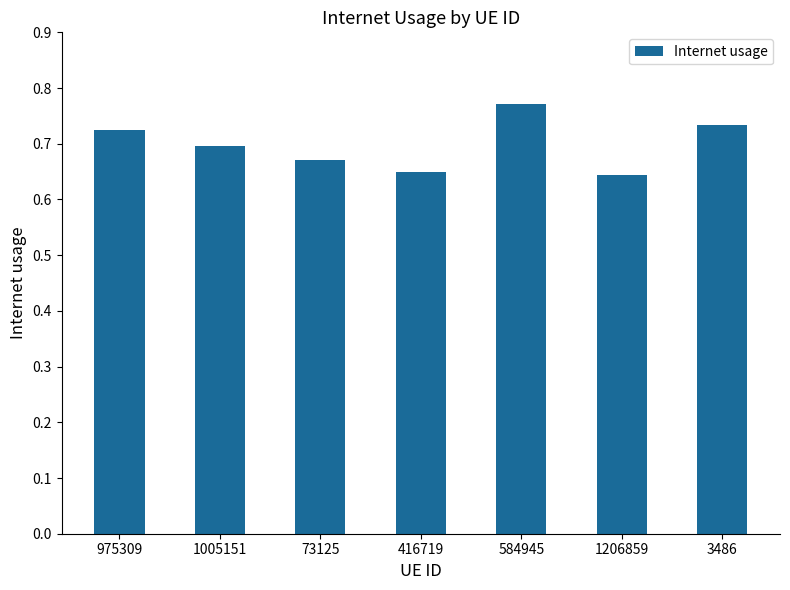

At which category does the chart reach its peak across all series?

584945